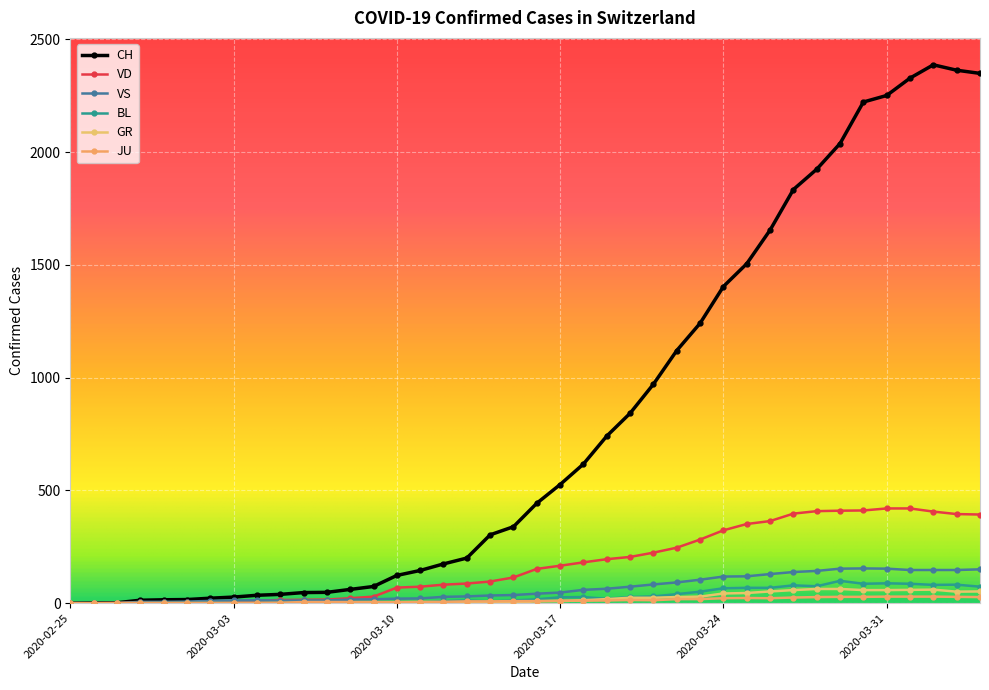

How many lines are shown in the chart?

6